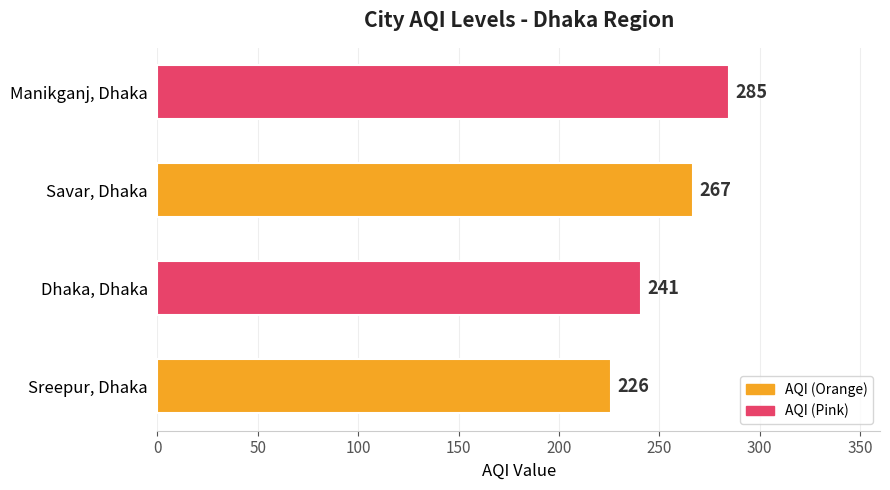

What is the greatest value displayed?

285